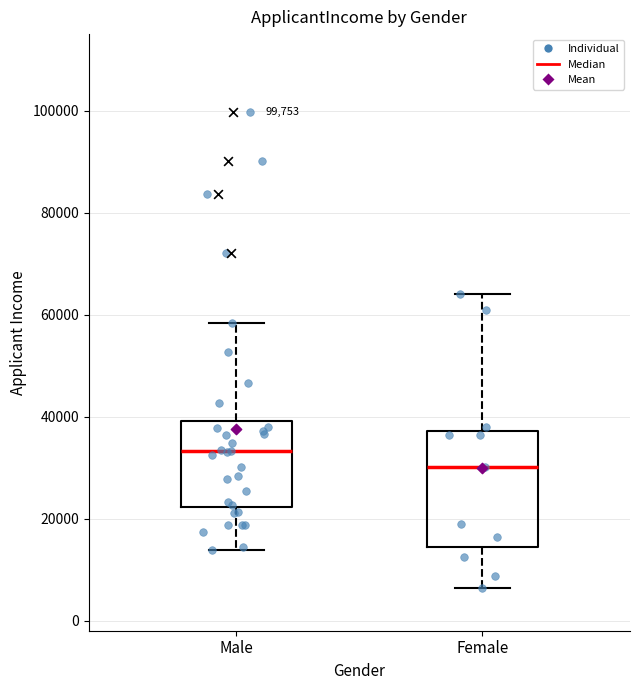

Where does the lower whisker of the box for Male end on the y-axis? The values are not printed on the chart, so give them approximately, as read against the axis.

14000